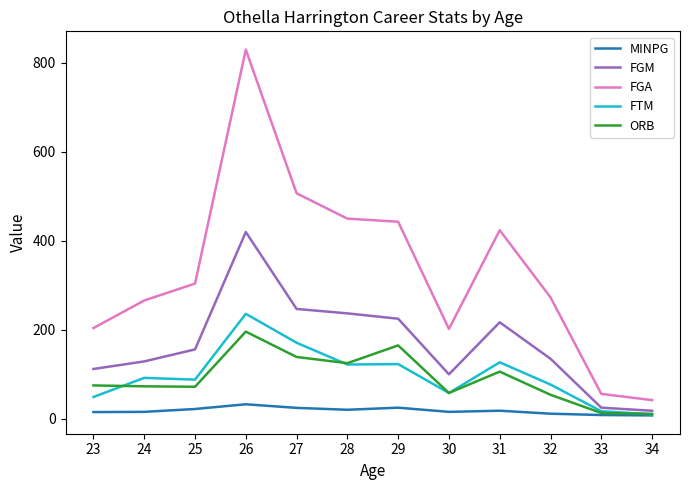

True or false: FGA and MINPG cross at least once.

False